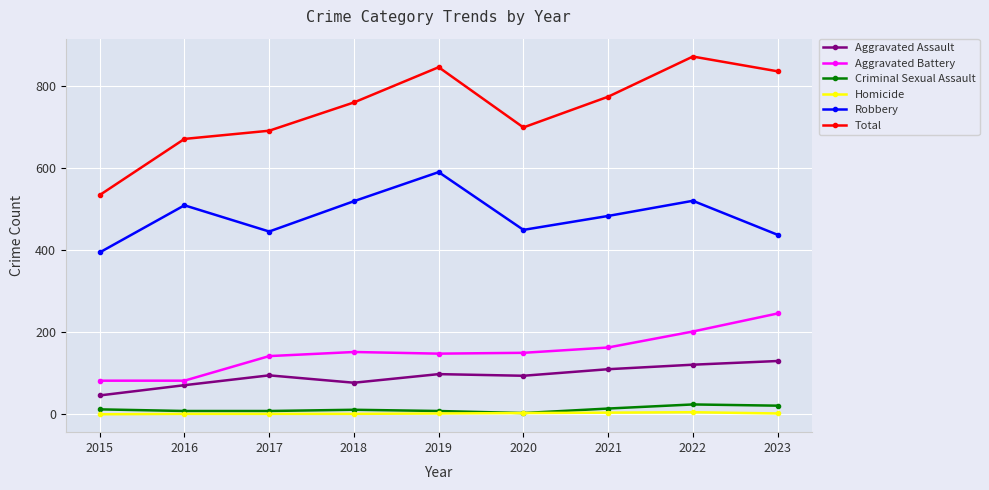

What are all the series names shown in the legend?

Aggravated Assault, Aggravated Battery, Criminal Sexual Assault, Homicide, Robbery, Total